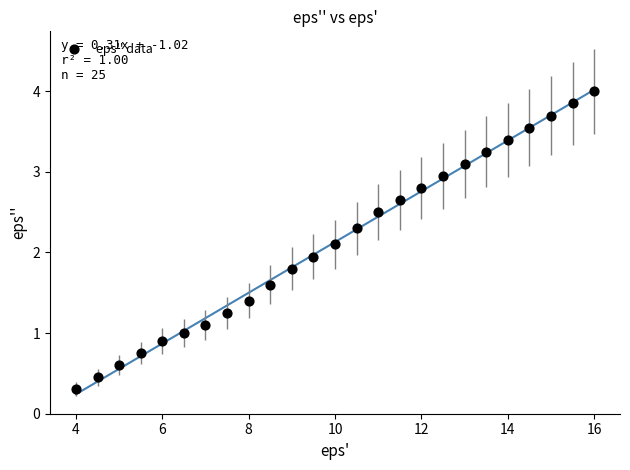

What is the range of Y values (max minus min)?

3.7